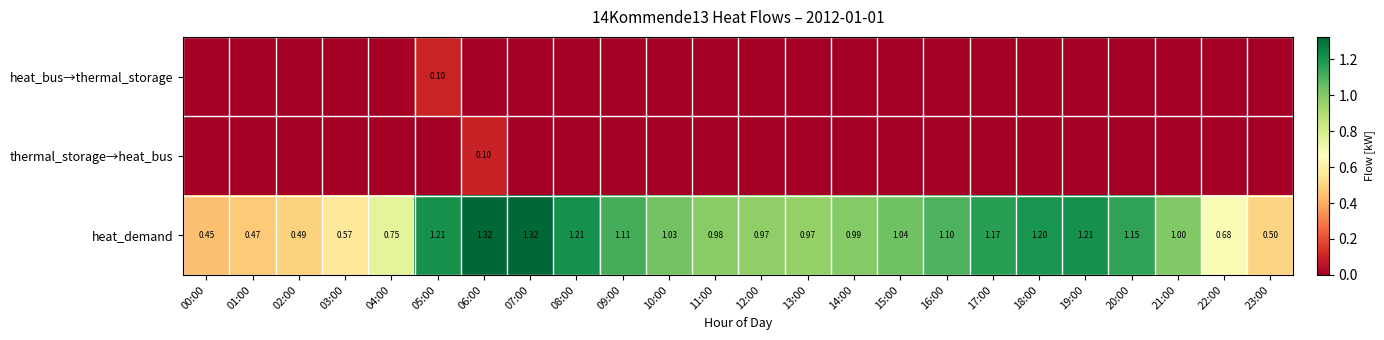

The heat_bus→thermal_storage series shows 0.0 at 07:00. True or false?

True